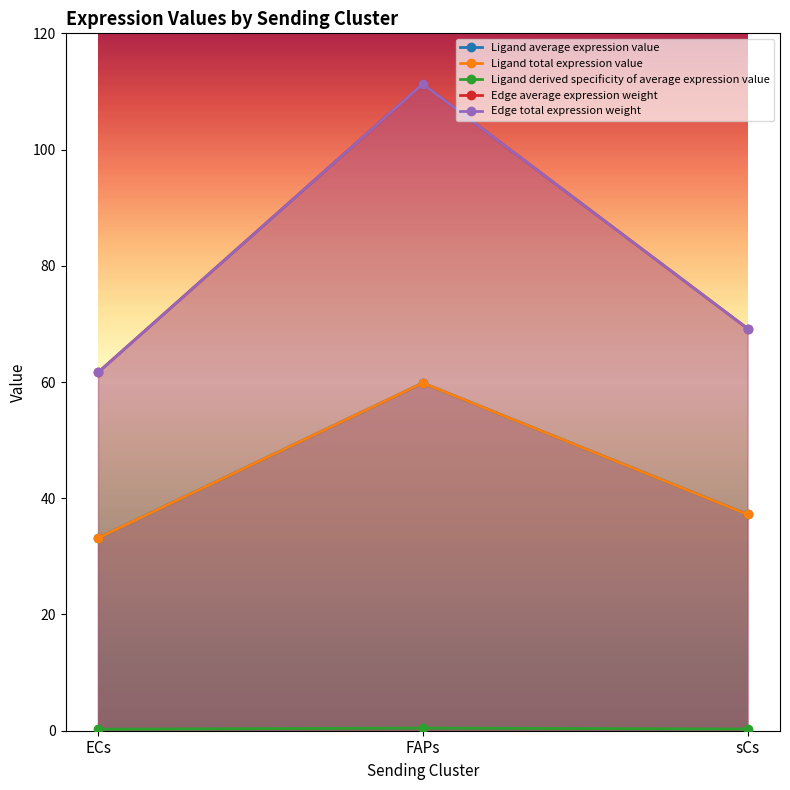

Reading left to right, extract all data points from this chart.

Ligand average expression value: 33.1	59.8	37.2
Ligand total expression value: 33.1	59.8	37.2
Ligand derived specificity of average expression value: 0.3	0.5	0.3
Edge average expression weight: 61.6	111.3	69.2
Edge total expression weight: 61.6	111.3	69.2